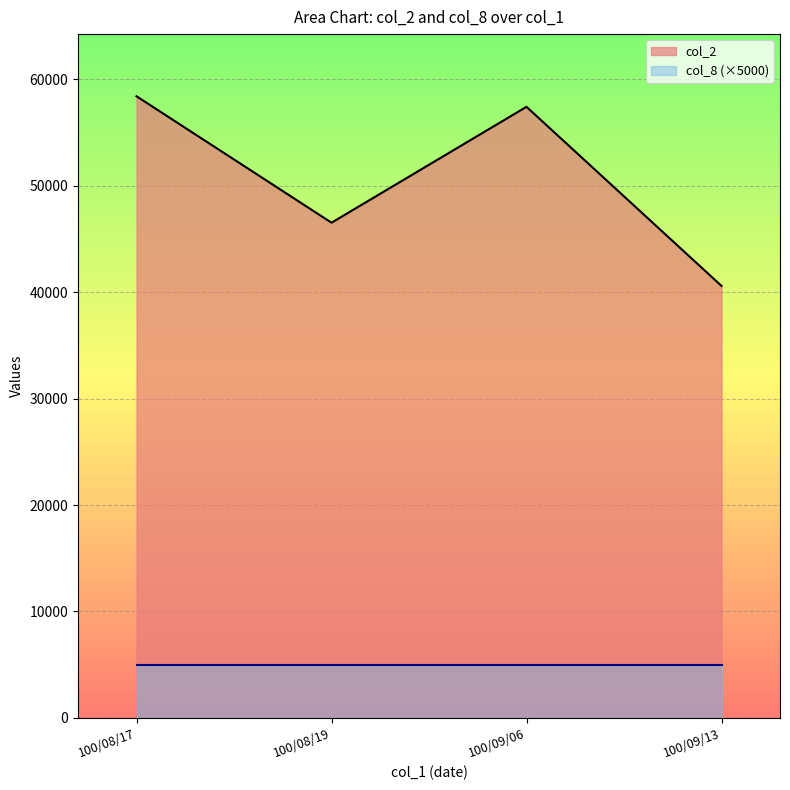

Reading left to right, transcribe all the data shown in this chart.

100/08/17=58410	100/08/19=46530	100/09/06=57420	100/09/13=40590